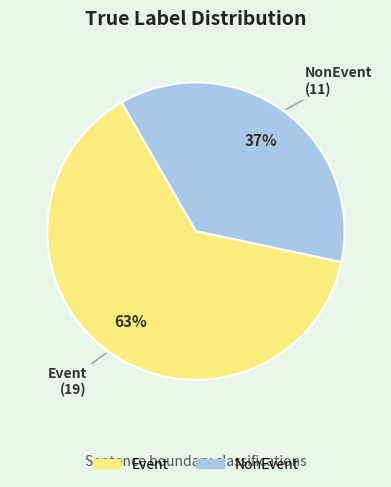

To the nearest percent, what is the combined percentage of Event and NonEvent?

100%